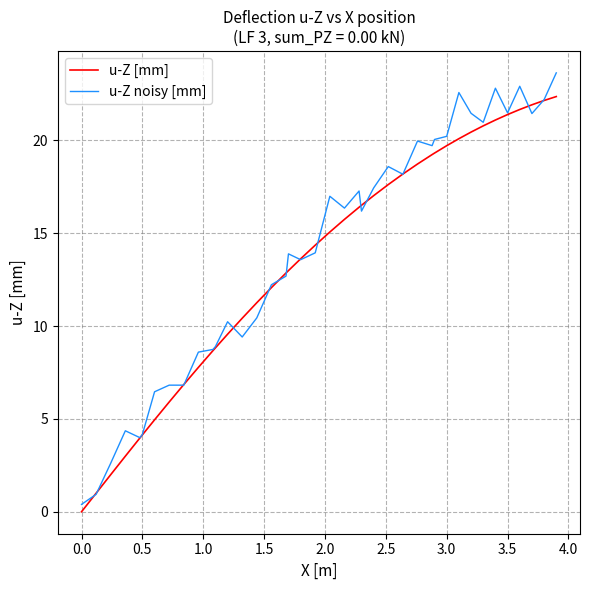

Rank the series by their maximum value, from lowest to highest.

u-Z [mm], u-Z noisy [mm]